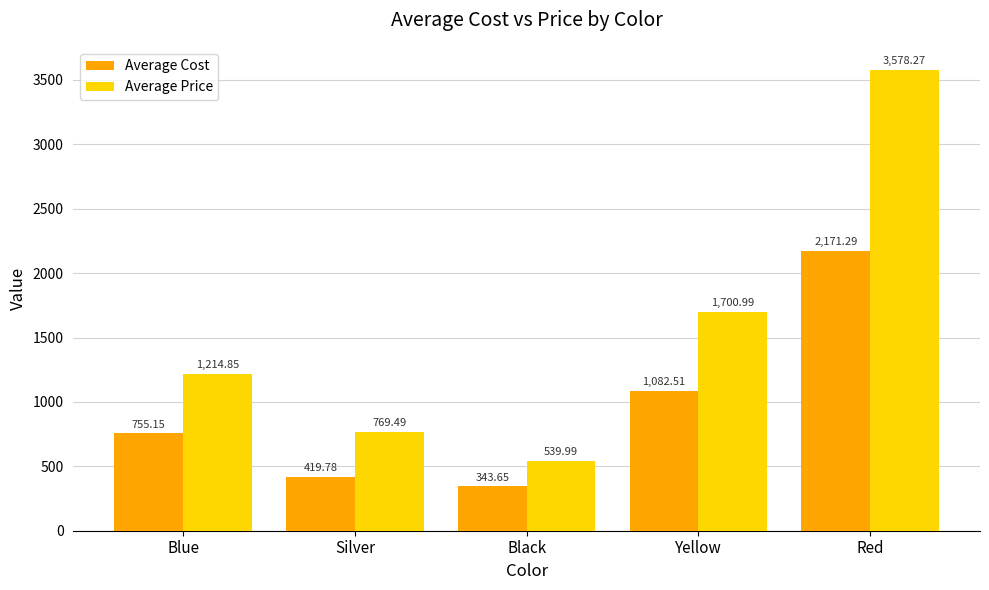

How many bars are there in total?

10